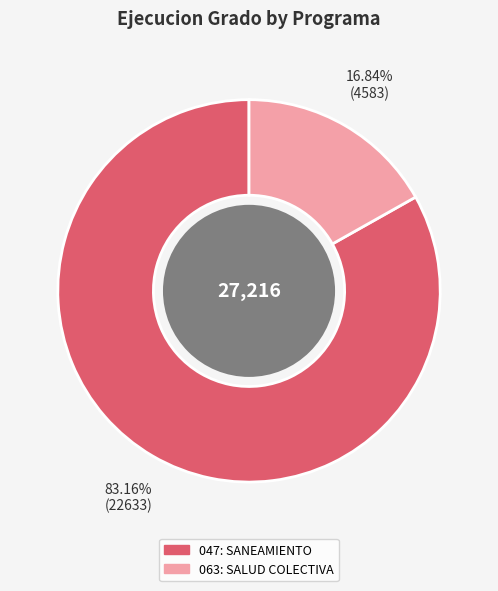

What percentage is NOT represented by 063: SALUD COLECTIVA?

83.2%